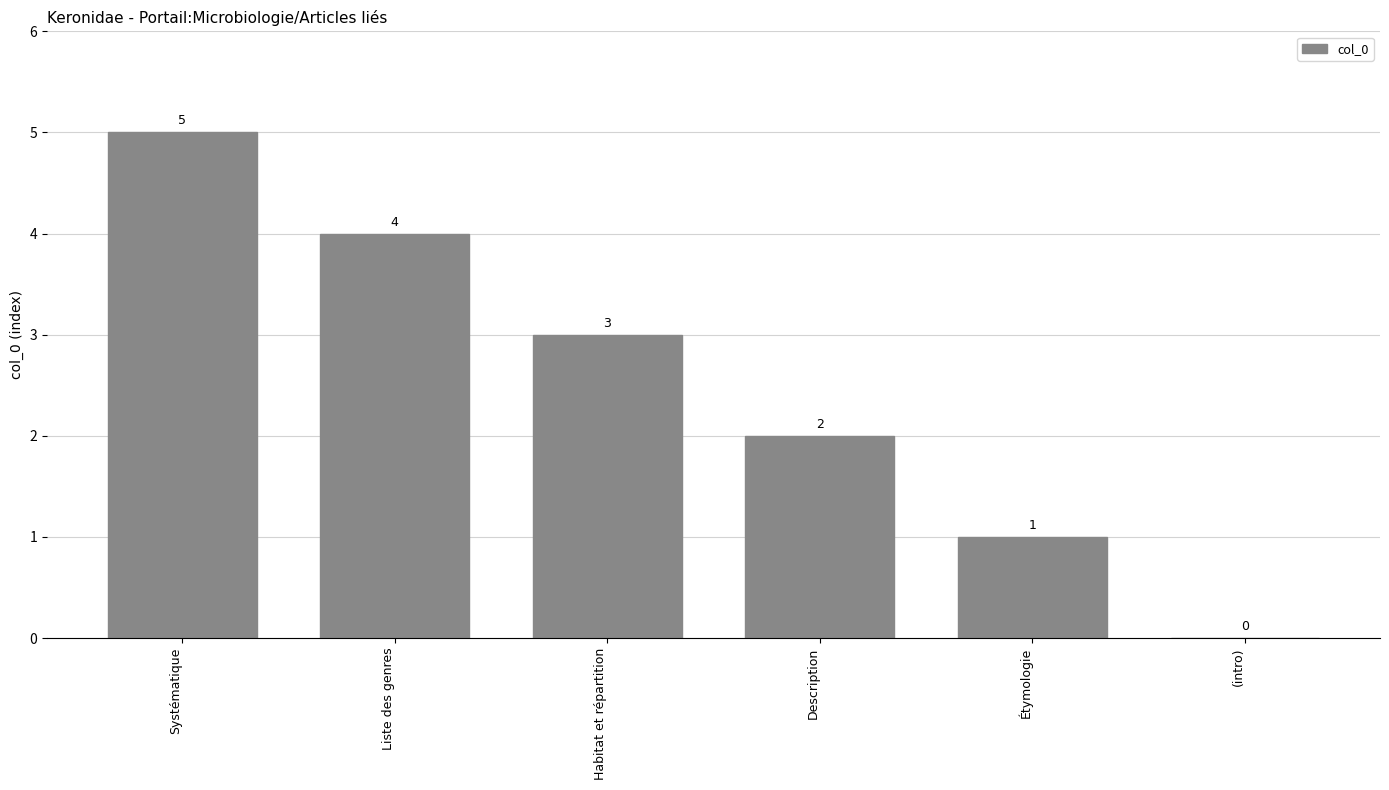

What is the maximum value shown in the chart?

5